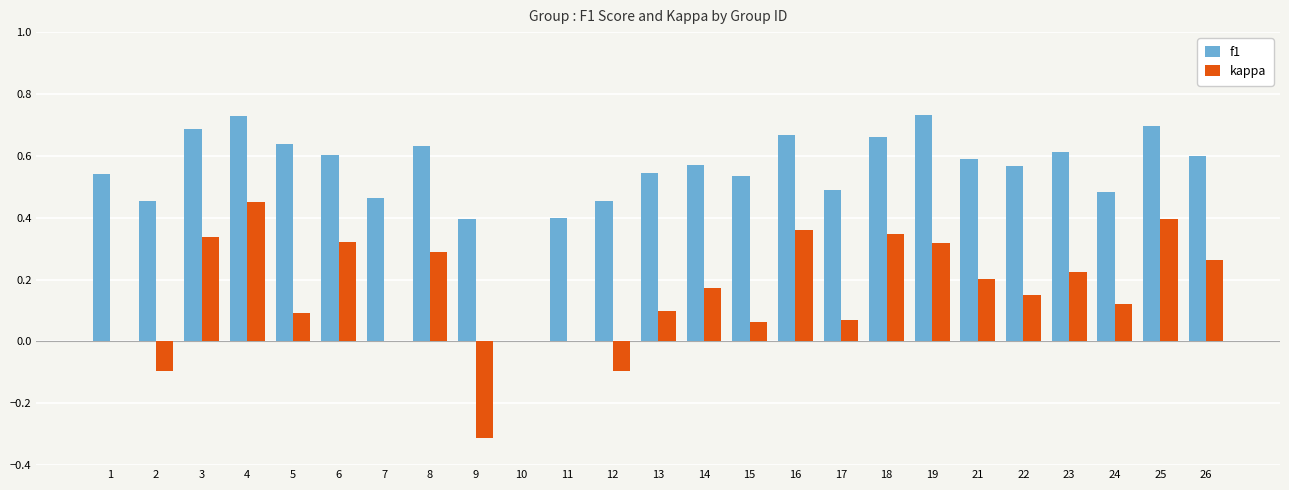

The f1 series shows 0.2 at 2. True or false?

False